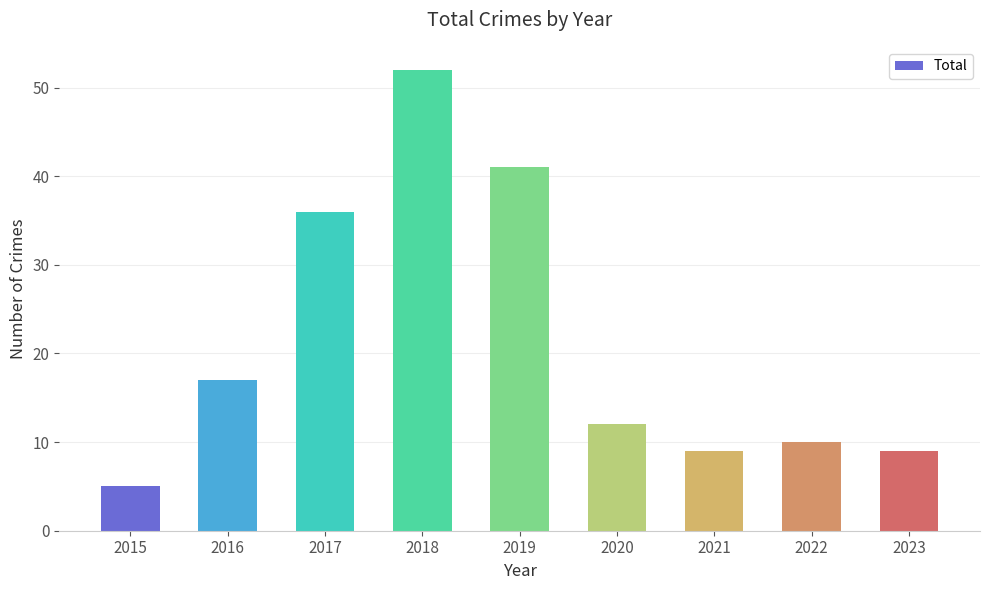

Which category has the highest value across all series?

2018